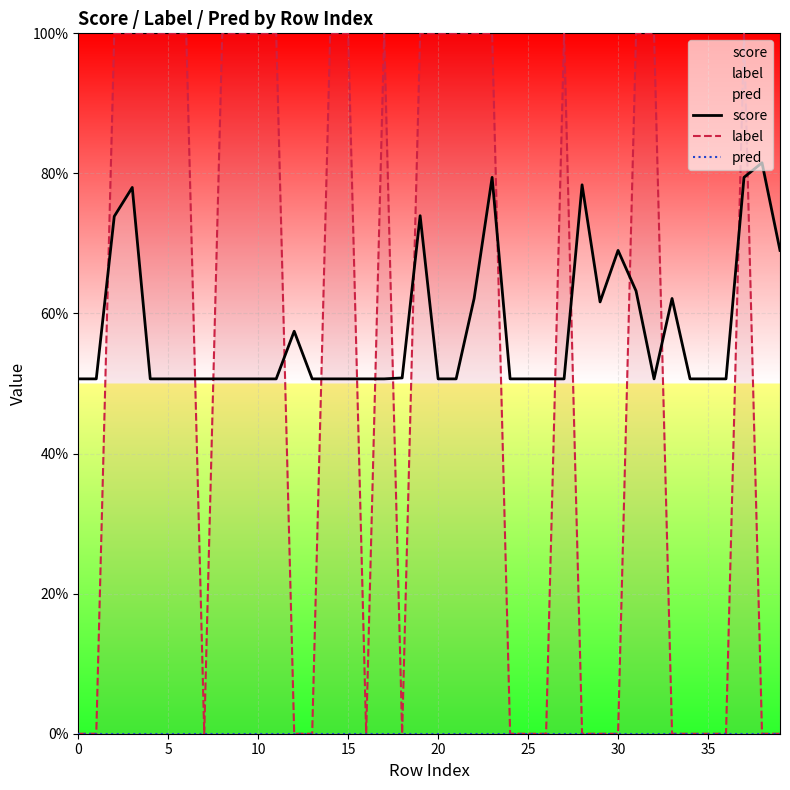

What is the highest value of the label series?

1.0